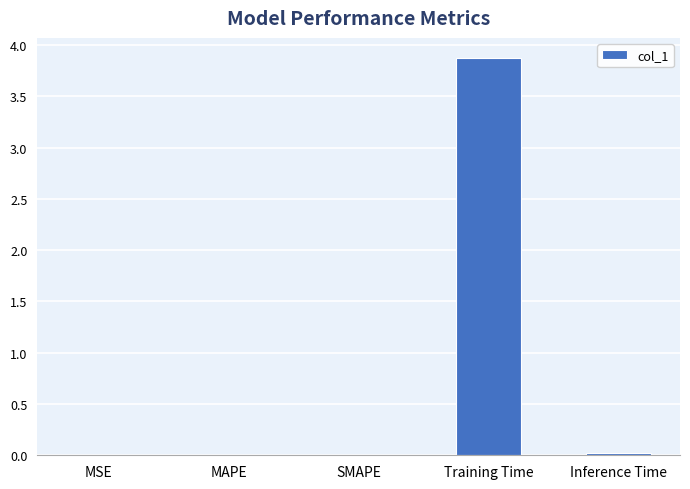

What is the greatest value displayed?

3.9